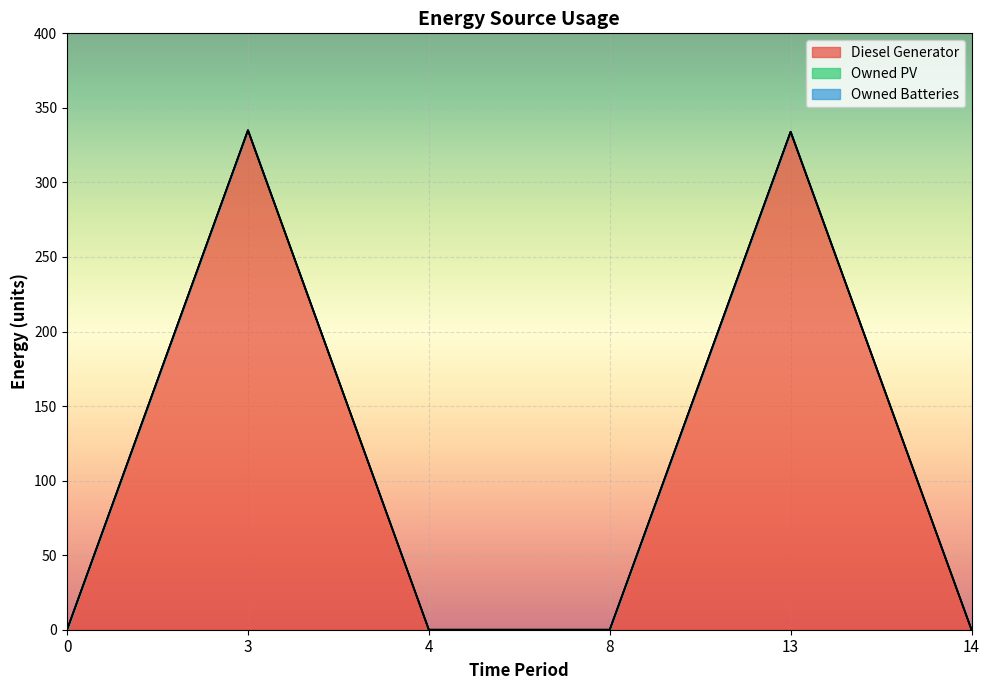

Is the value of Owned Batteries at 0 greater than the value of Owned PV at 8?

No